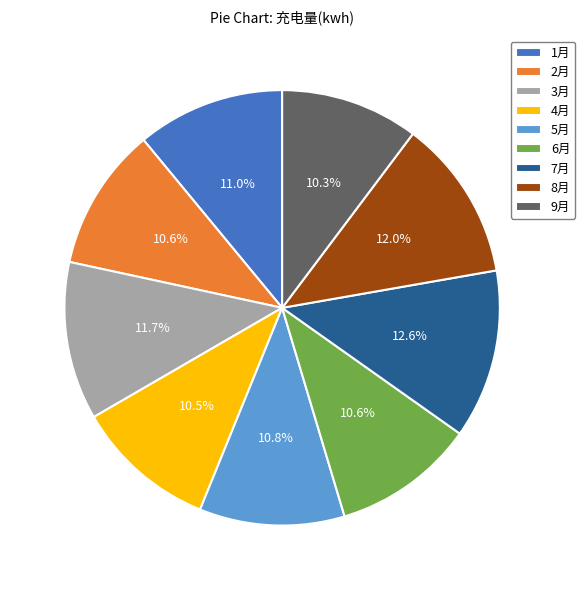

Which slice is the largest?

7月